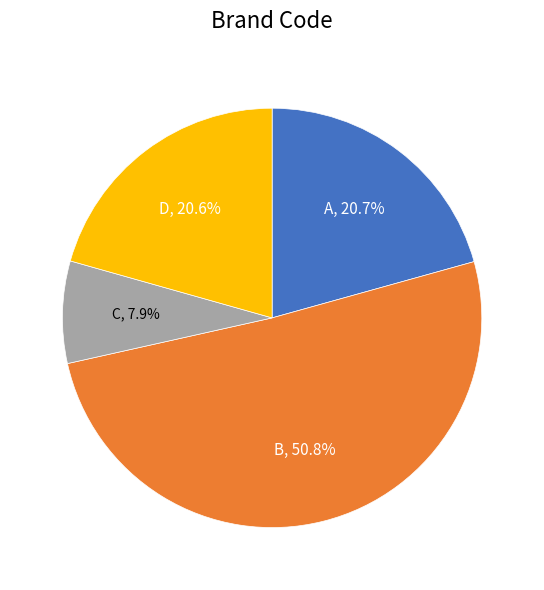

Count the number of slices in the pie.

4